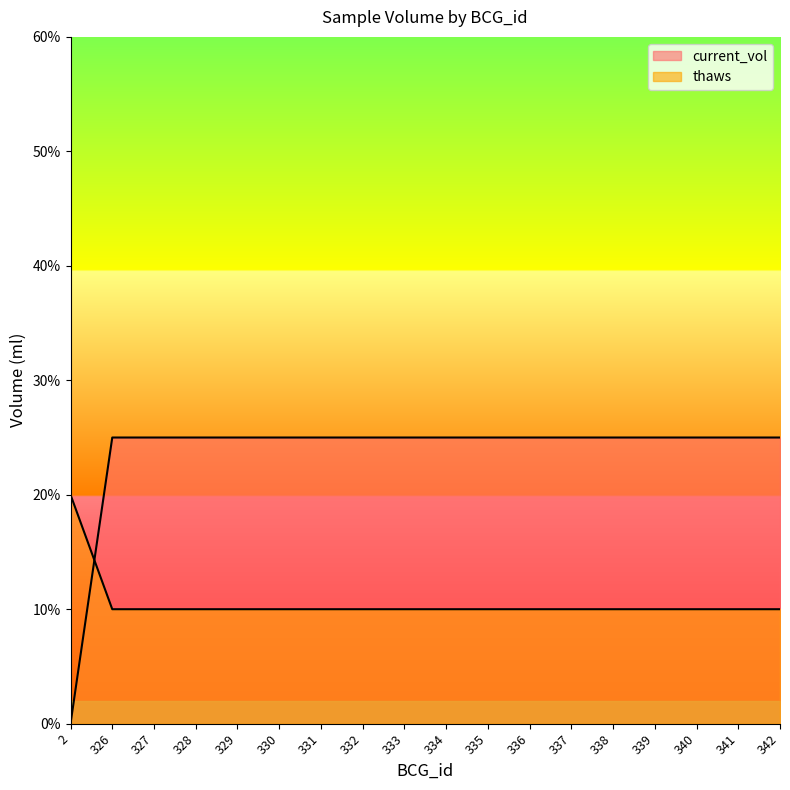

How many lines are shown in the chart?

2